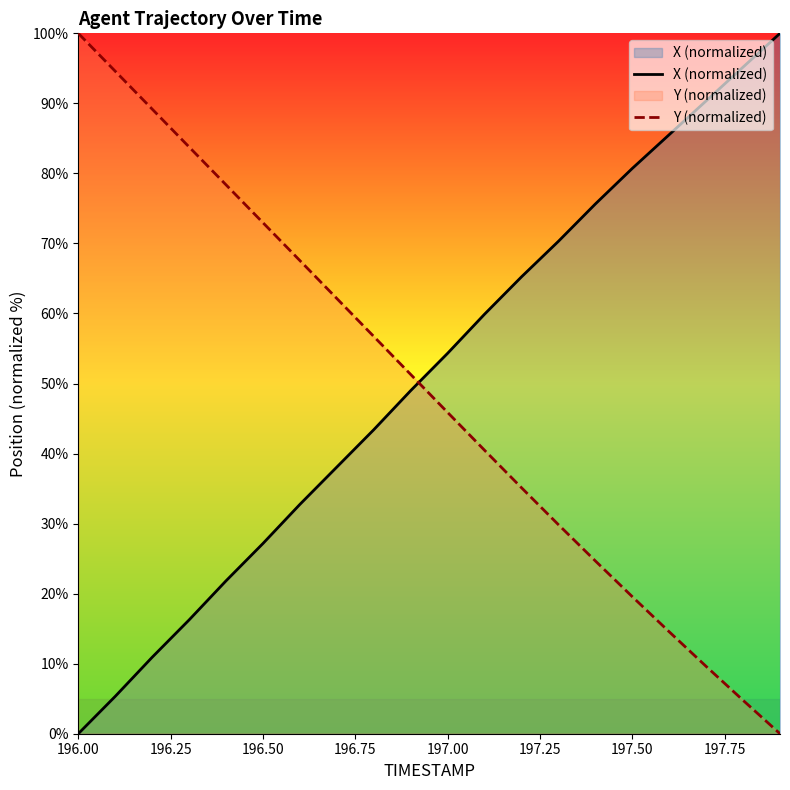

How many lines are shown in the chart?

2